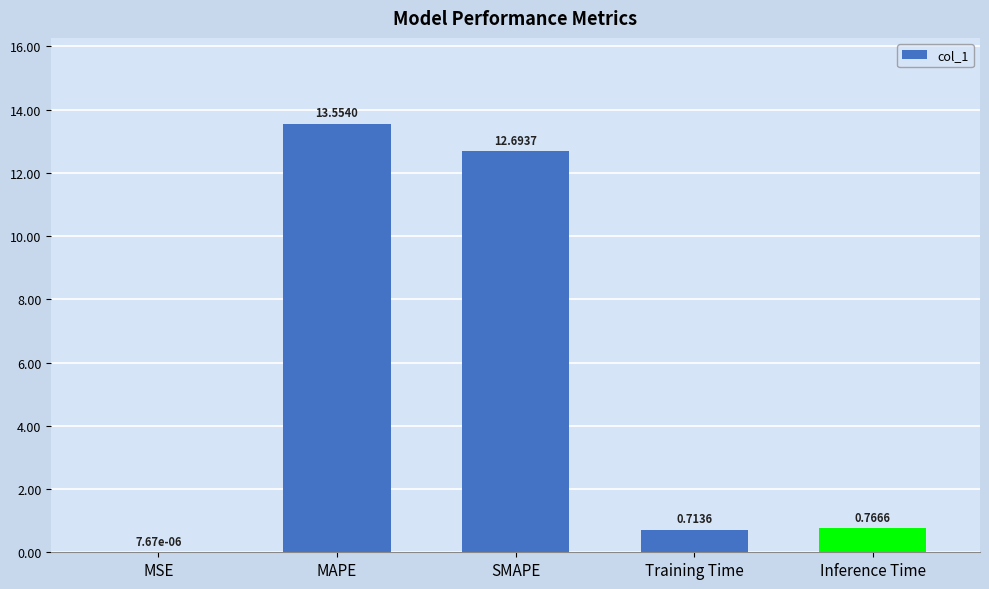

Where is the data nearest to the value 6?

Inference Time